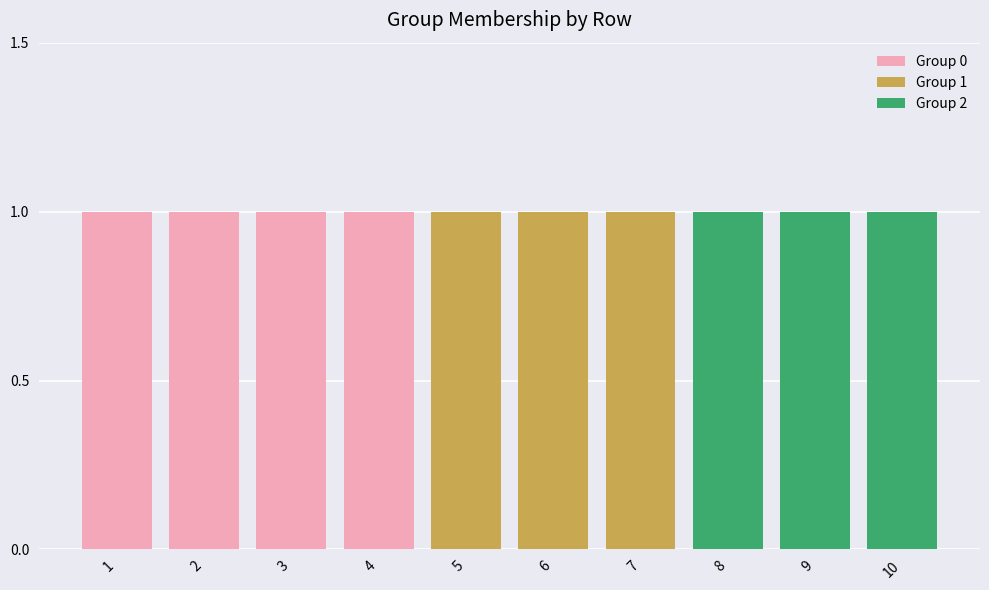

What is the total value across all series at 10?

1